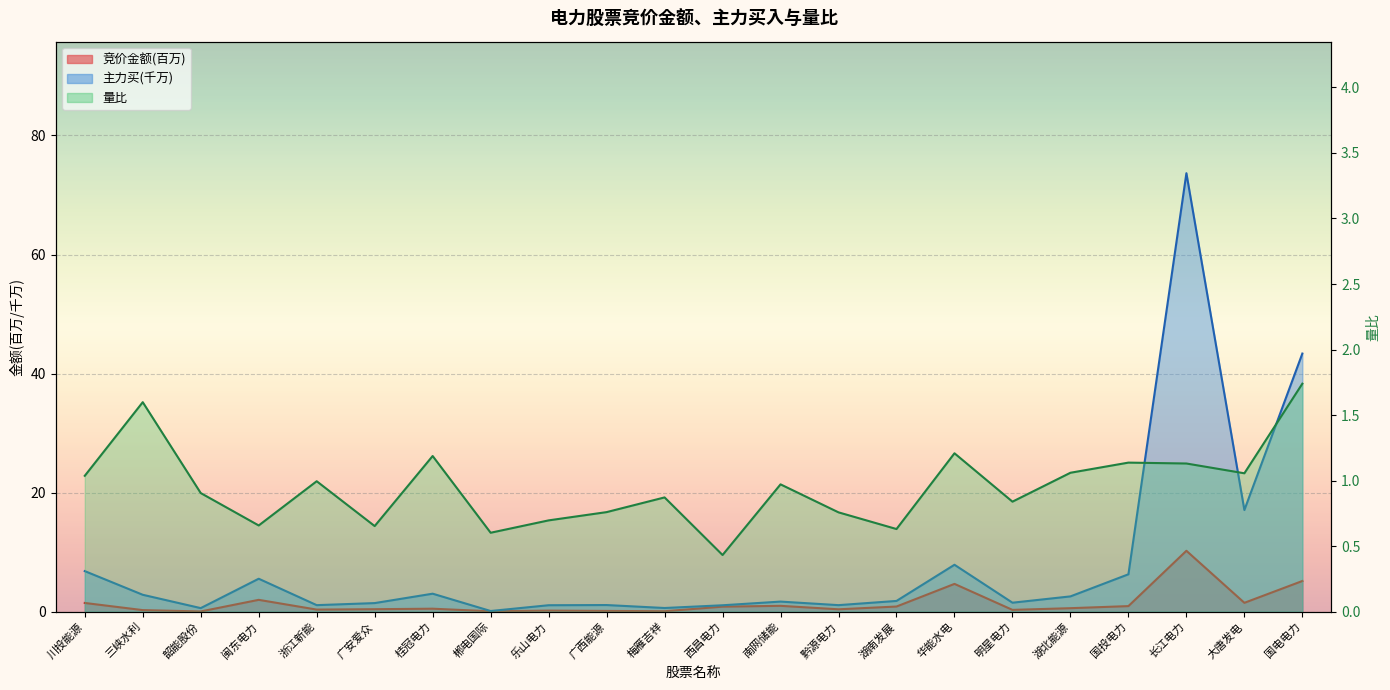

What is the label of the 13th point from the right?

广西能源